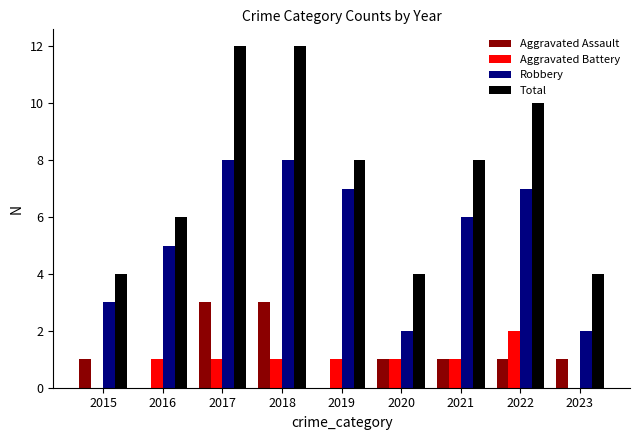

How many categories are shown in the chart?

9